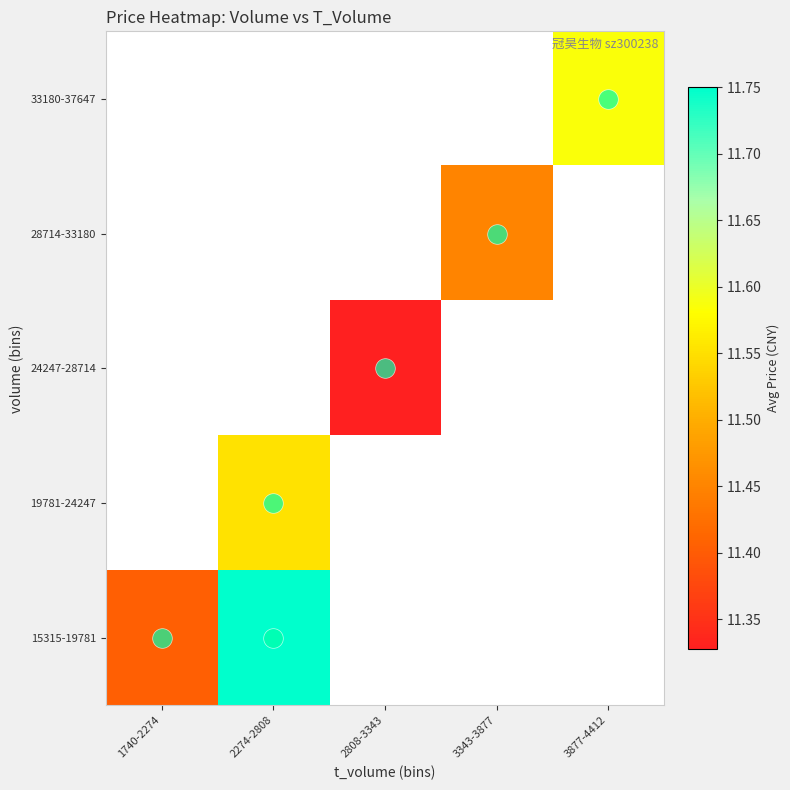

At 3343-3877, list the series in order from smallest to largest.

15315-19781, 19781-24247, 24247-28714, 28714-33180, 33180-37647